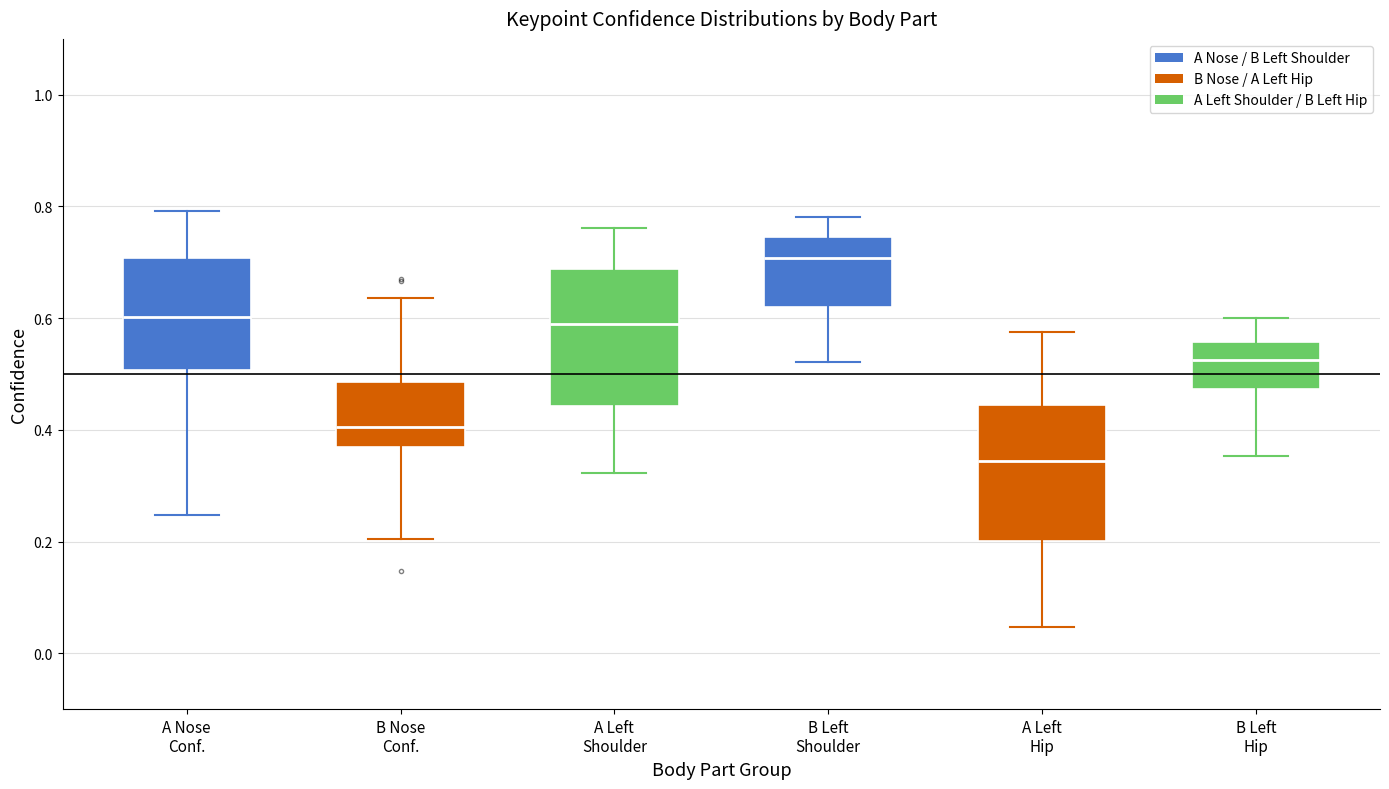

Reading left to right, transcribe this box plot: for each box, give where its median line is, the range the box spans, and where its two whiskers end, as read against the y-axis. The values are not printed on the chart, so give them approximately, as read against the axis.

A Nose Conf.: median 0.60, box 0.50 to 0.70, whiskers 0.24 to 0.80
B Nose Conf.: median 0.40, box 0.36 to 0.48, whiskers 0.20 to 0.64
A Left Shoulder: median 0.58, box 0.44 to 0.68, whiskers 0.32 to 0.76
B Left Shoulder: median 0.70, box 0.62 to 0.74, whiskers 0.52 to 0.78
A Left Hip: median 0.34, box 0.20 to 0.44, whiskers 0.04 to 0.58
B Left Hip: median 0.52, box 0.48 to 0.56, whiskers 0.36 to 0.60